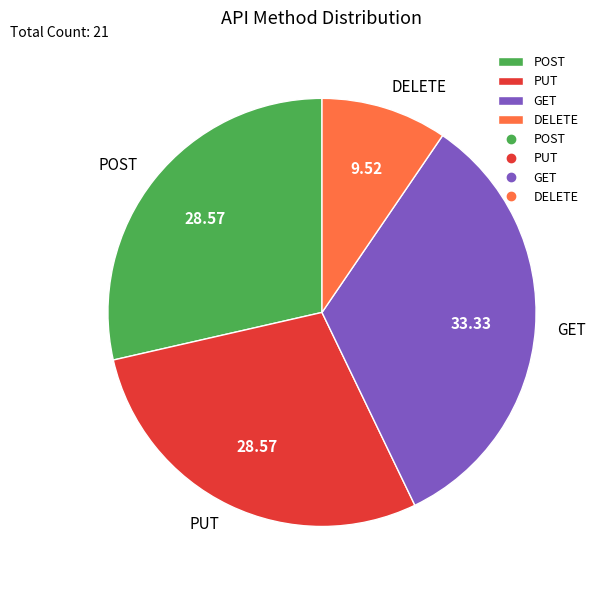

Is the sum of POST and GET greater than half?

Yes